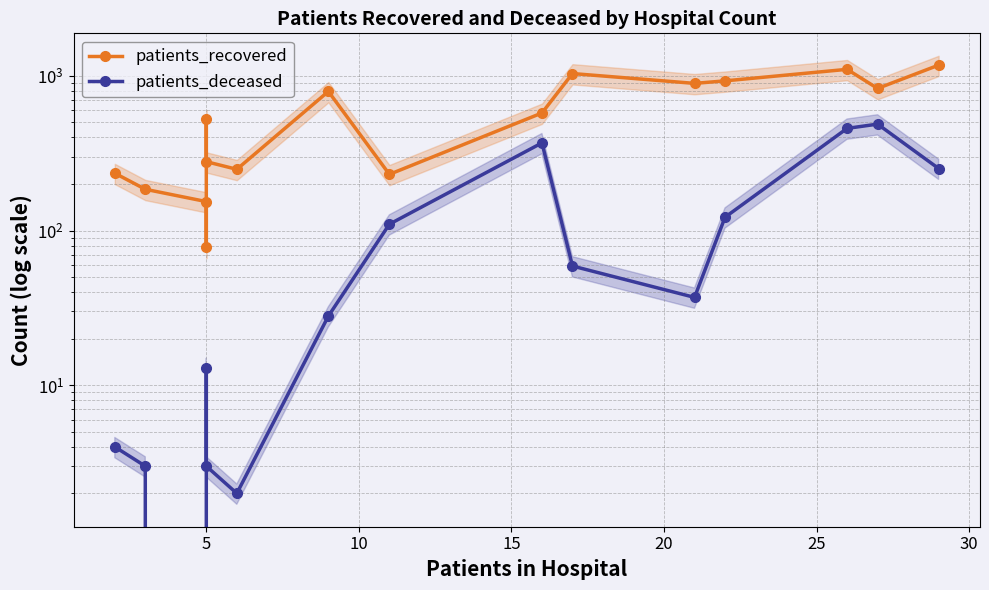

How many positive values does the patients_deceased series have?

14